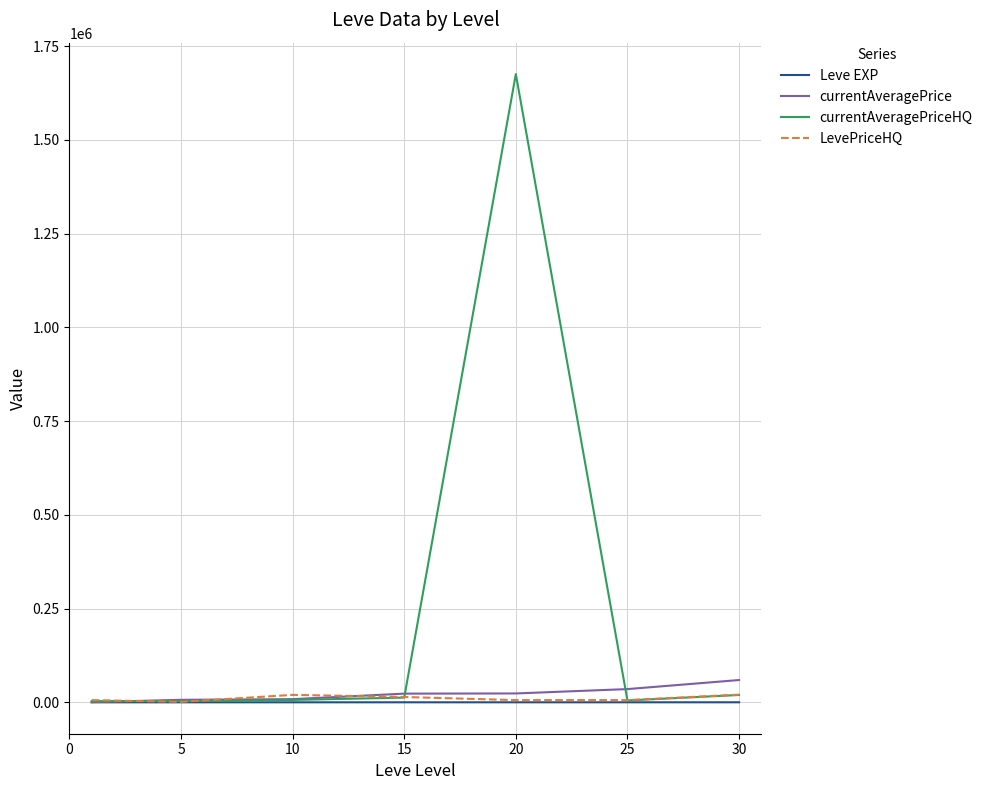

Which series has the largest total across all categories?

currentAveragePriceHQ